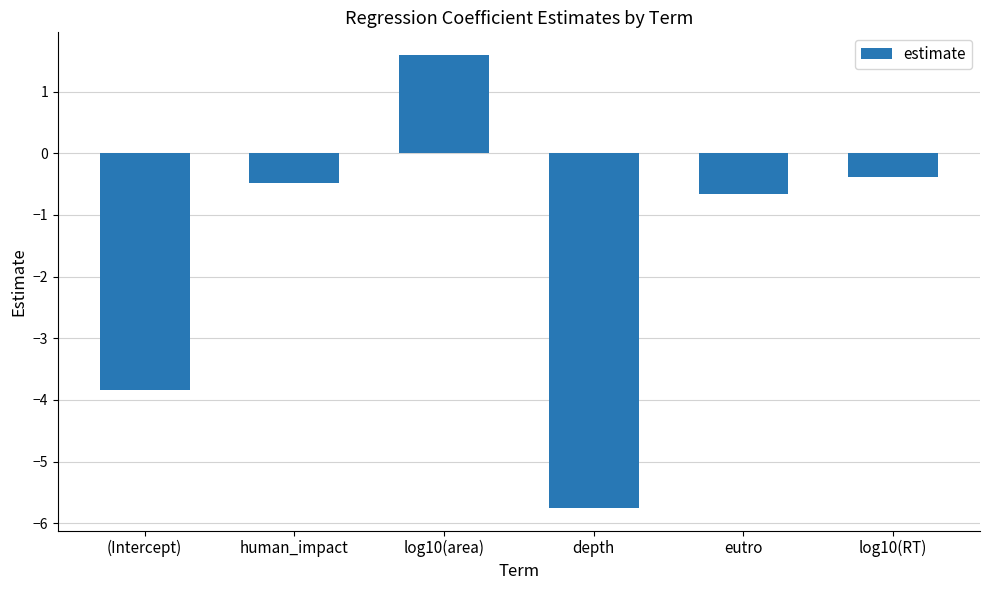

What is the change in value from human_impact to log10(area)?

+2.1